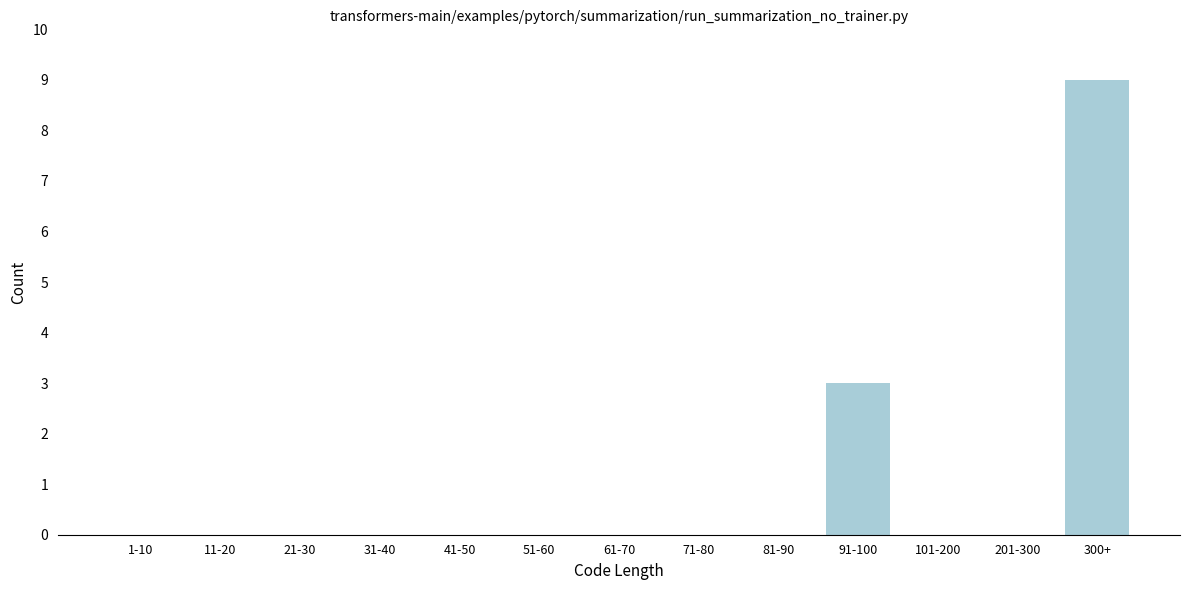

Reading left to right, list all the values displayed in this chart.

1-10=0	11-20=0	21-30=0	31-40=0	41-50=0	51-60=0	61-70=0	71-80=0	81-90=0	91-100=3	101-200=0	201-300=0	300+=9